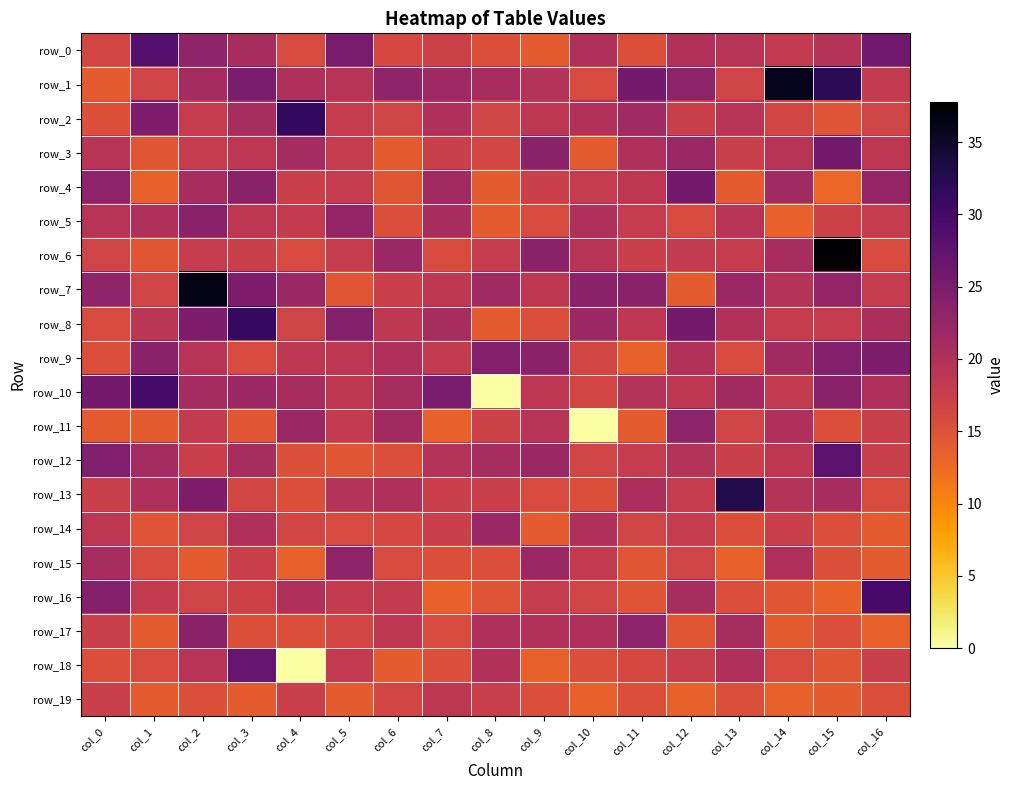

How many data points in row_7 are less than 21?

8